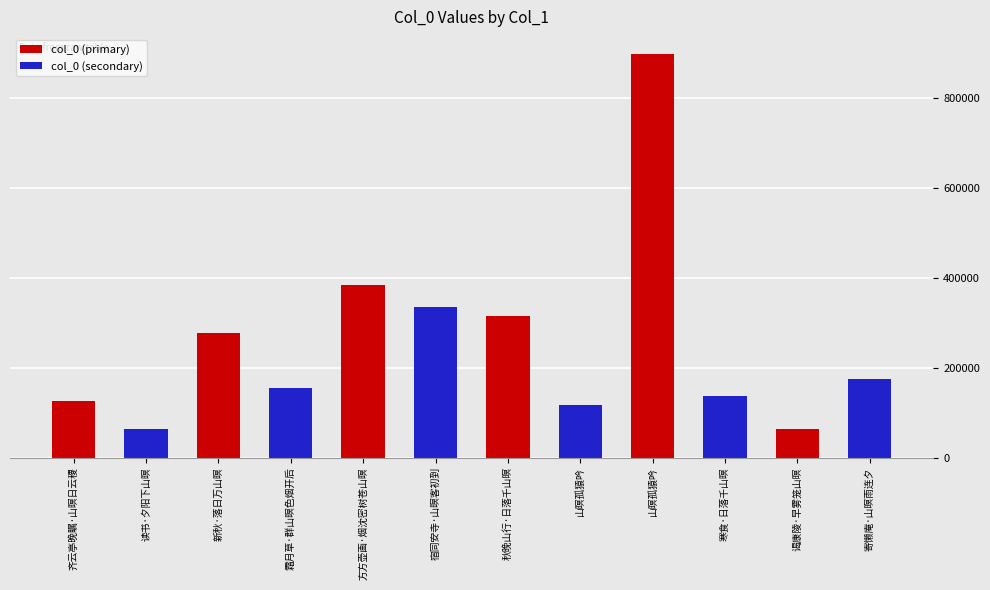

What is the label of the 6th bar from the left?

宿同安寺·山暝客初到